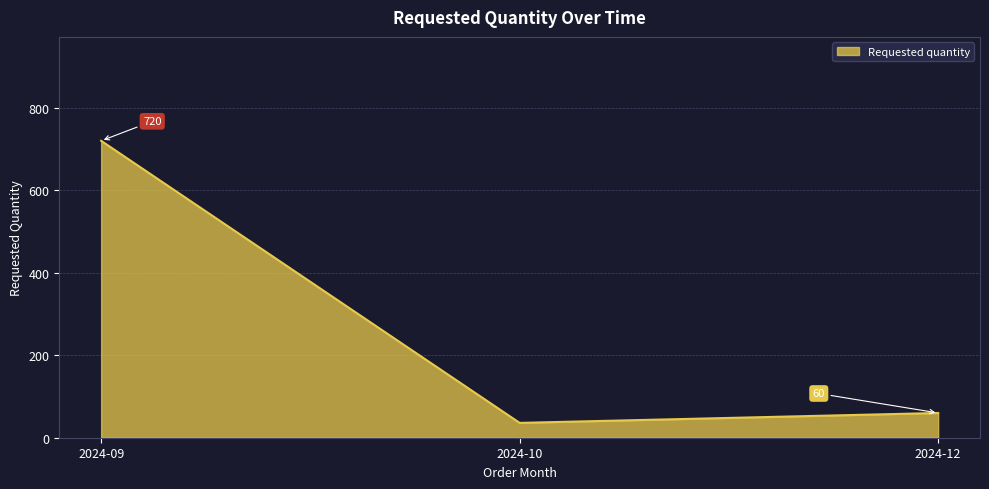

How many values are below 60?

1